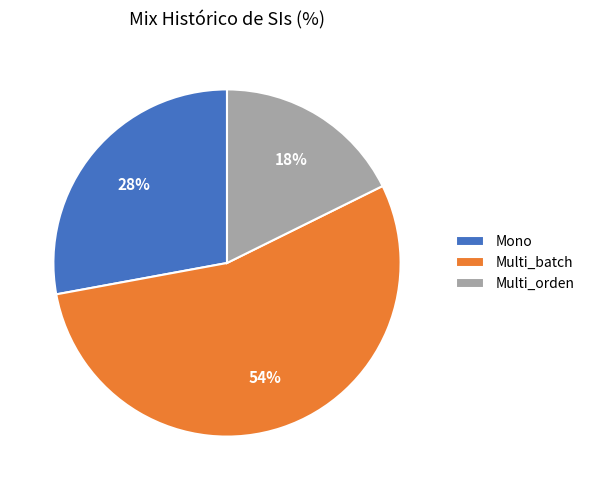

True or false: Multi_orden accounts for 8% of the total.

False